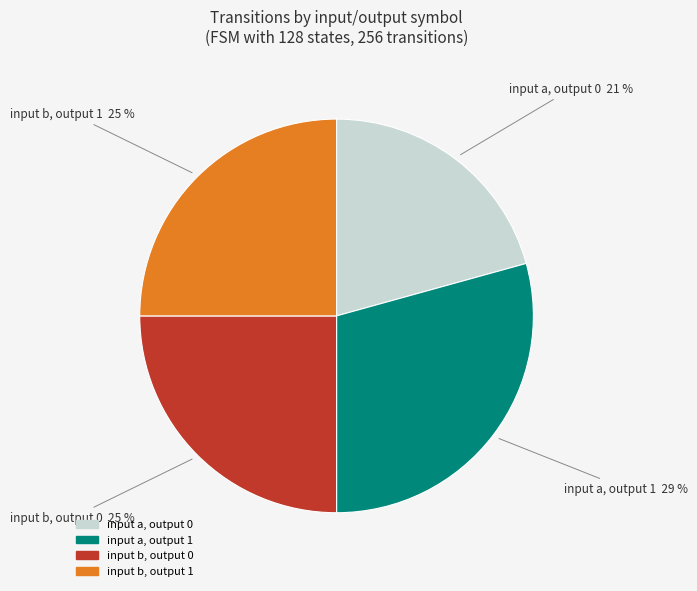

Which category has the smallest portion of the pie?

input a, output 0